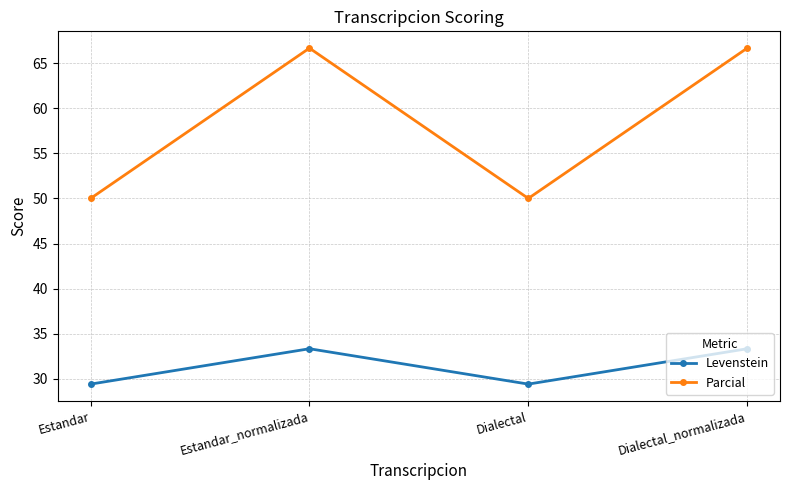

What is the spread (max minus min) of values at Dialectal?

20.6